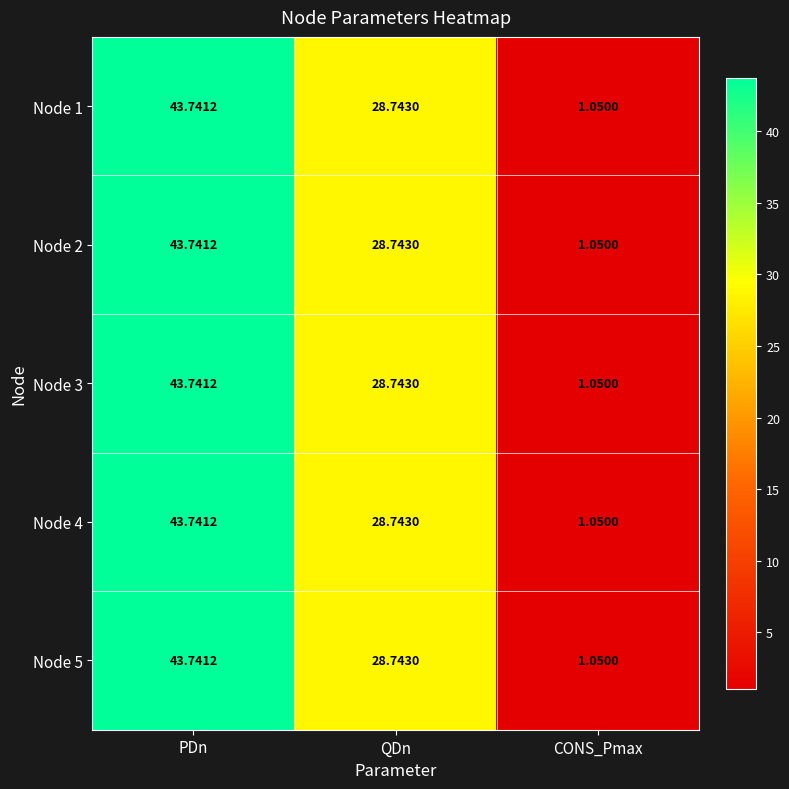

At which category is the sum across all series the highest?

PDn